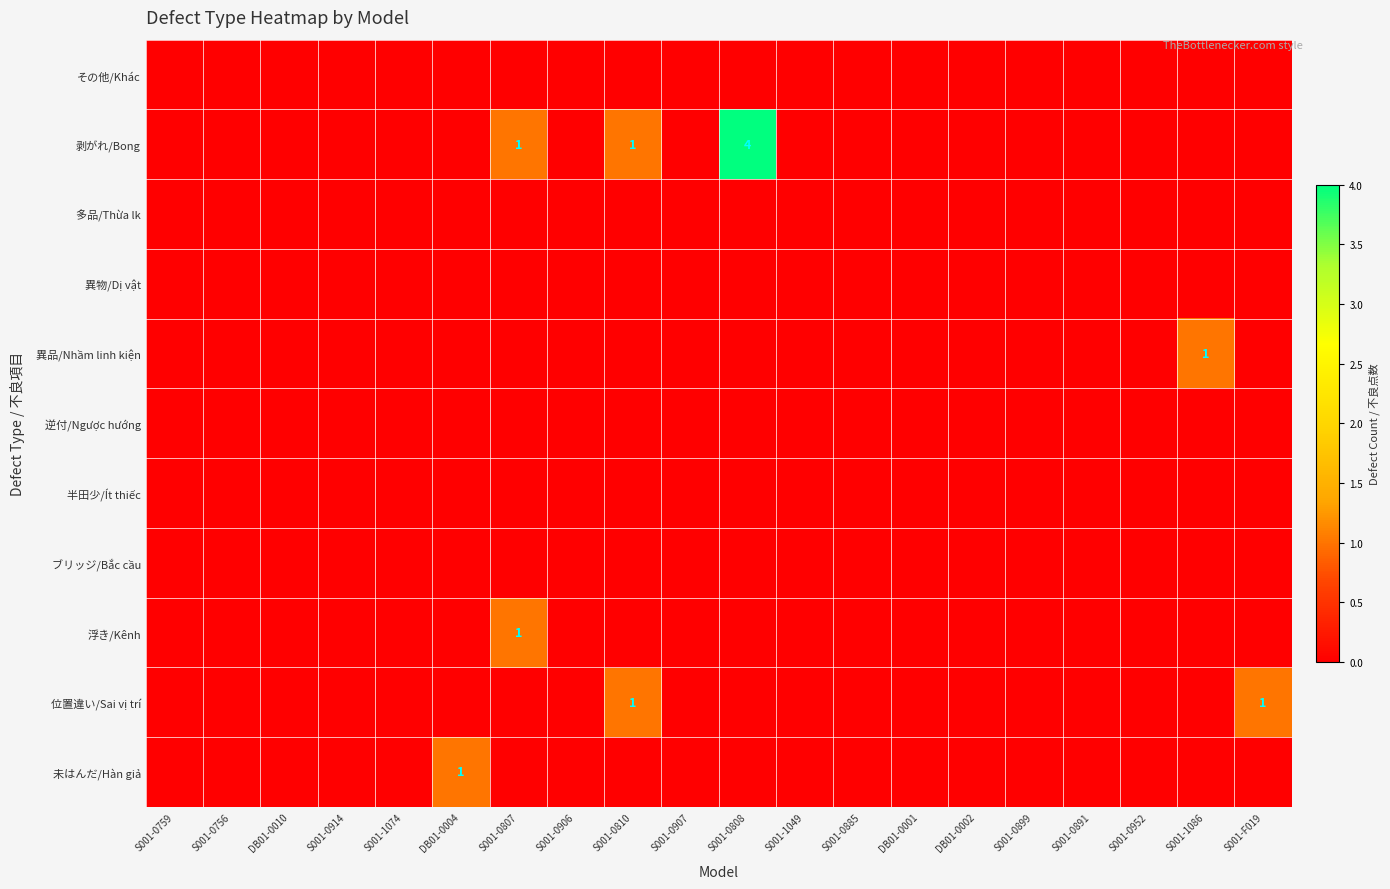

Which has a higher value, DB01-0001 or S001-1086?

DB01-0001